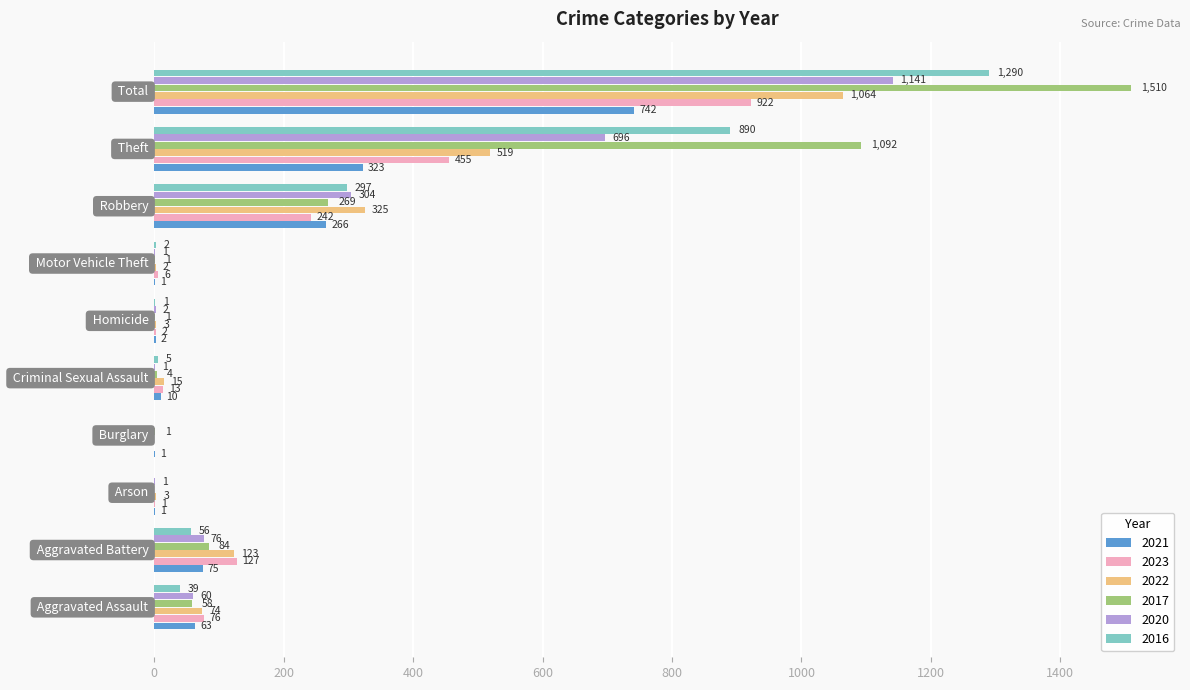

What is the highest value of the 2023 series?

922